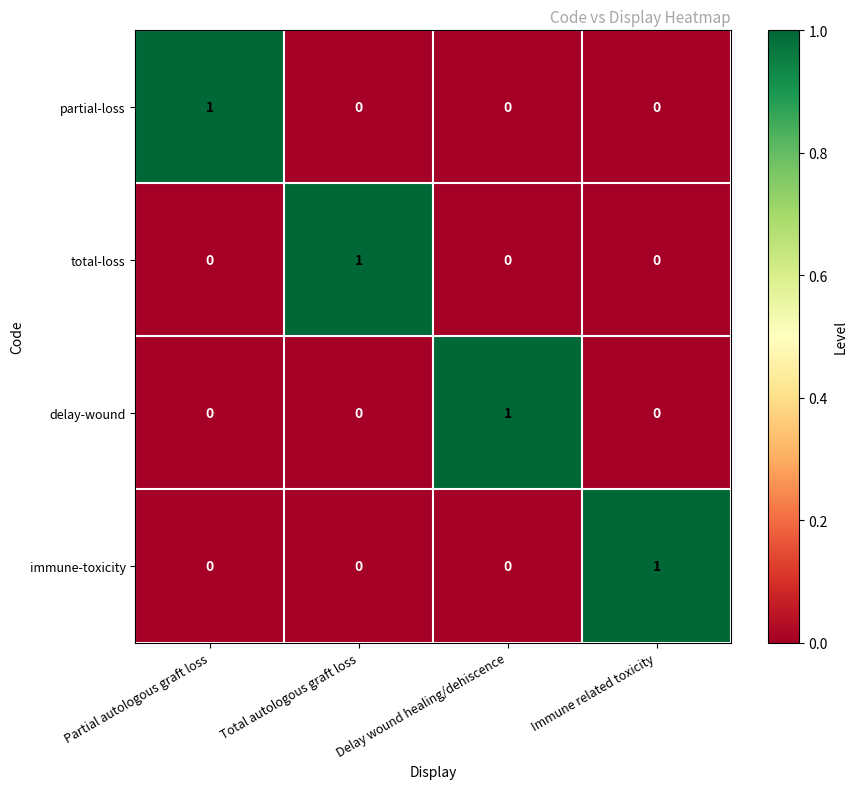

The total-loss series shows 1 at Immune related toxicity. True or false?

False